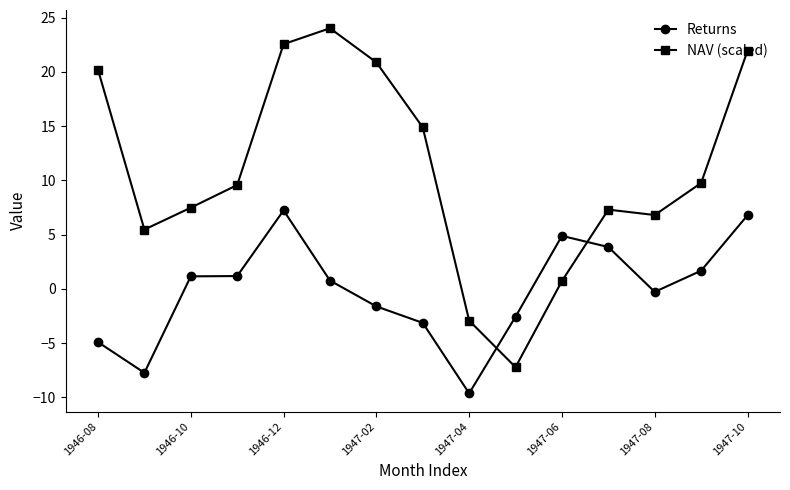

Rank the series by their maximum value, from highest to lowest.

NAV (scaled), Returns